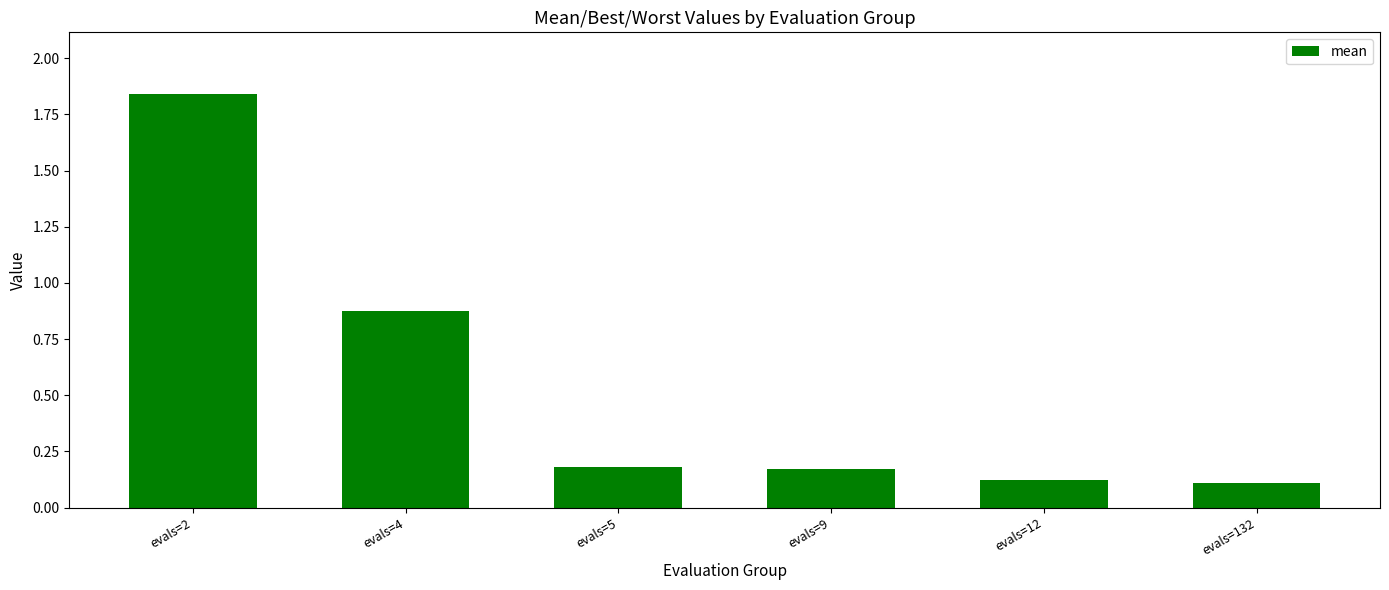

What is the average value?

0.5